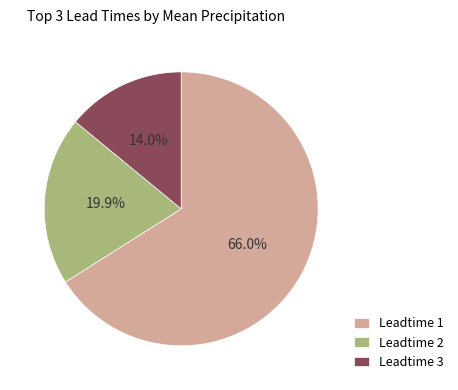

Is there any slice that represents more than half of the pie?

Yes